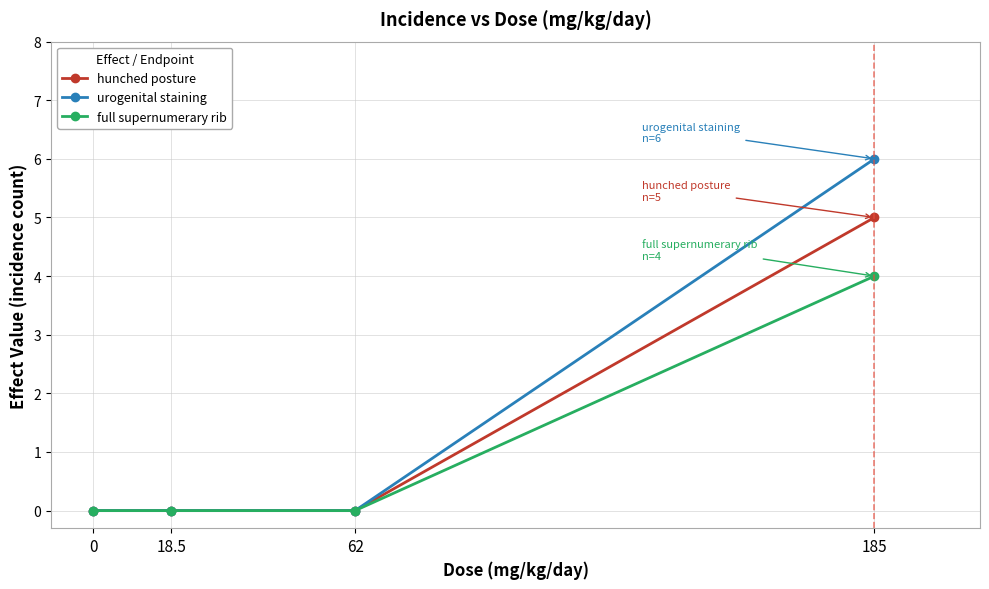

What position from the left is 185?

4